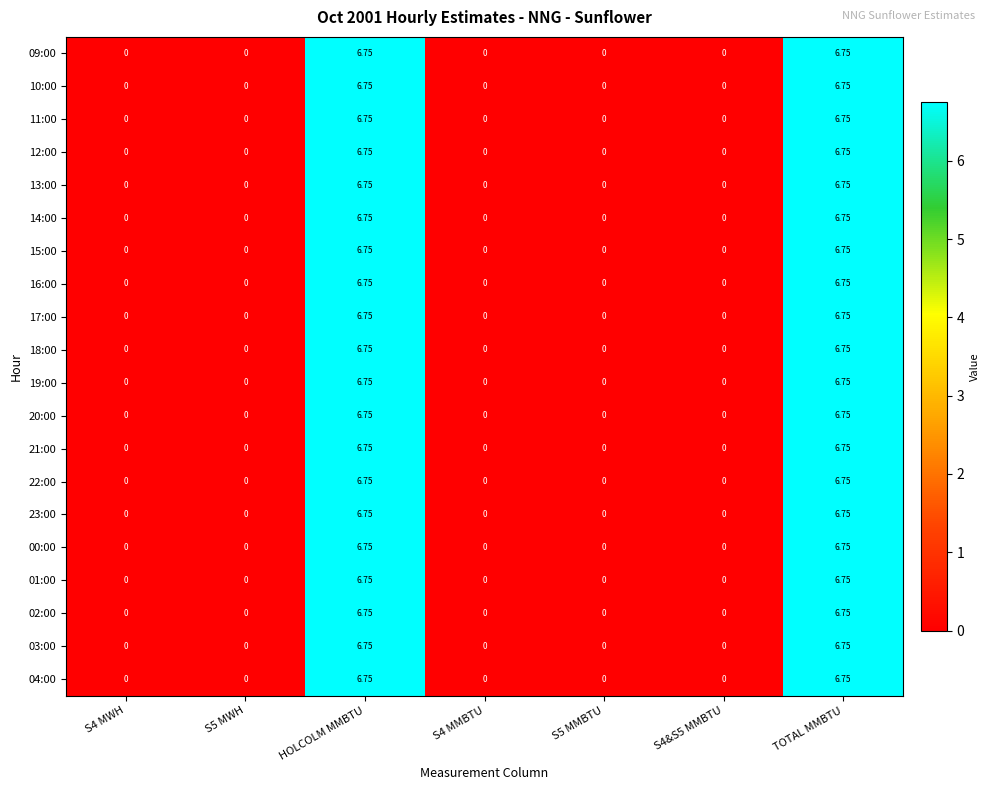

Is the value of 00:00 at TOTAL MMBTU greater than the value of 09:00 at S4 MMBTU?

Yes